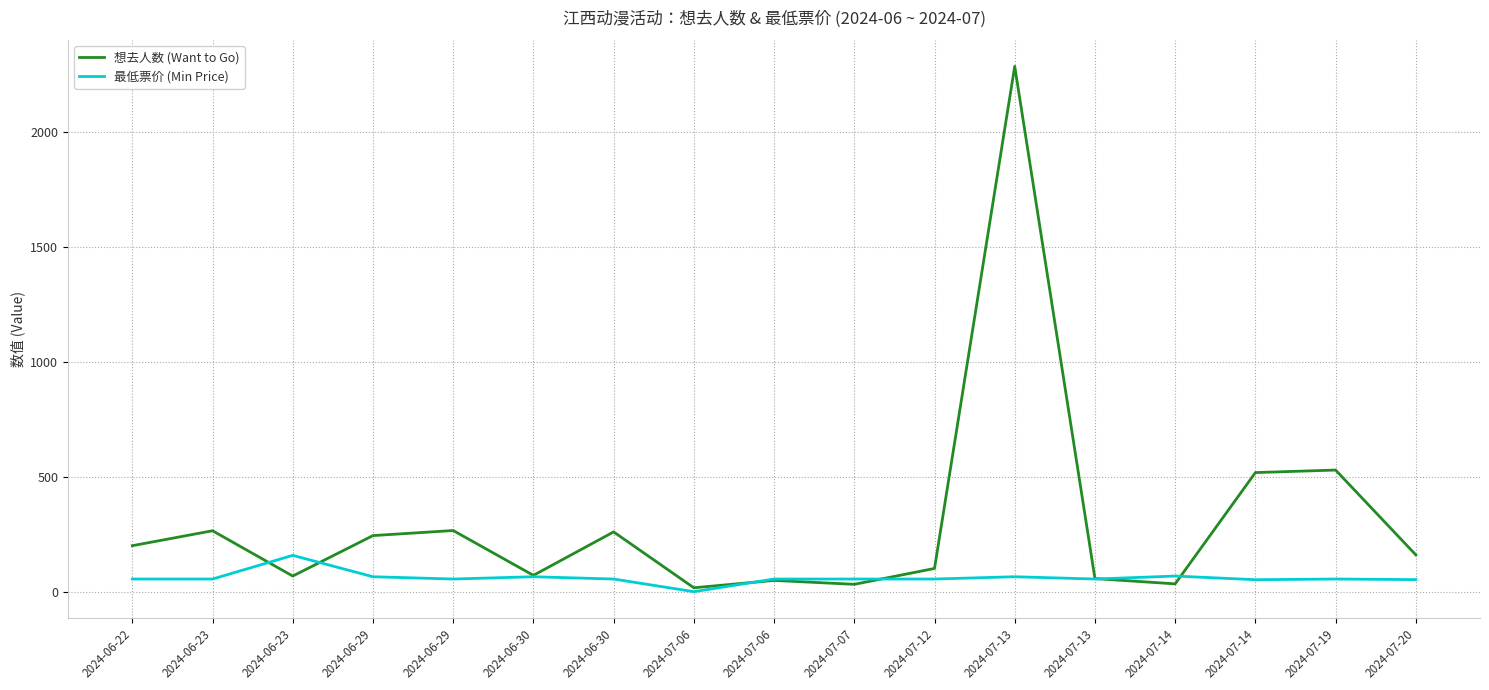

List the series in order of their overall mean, highest first.

想去人数 (Want to Go), 最低票价 (Min Price)